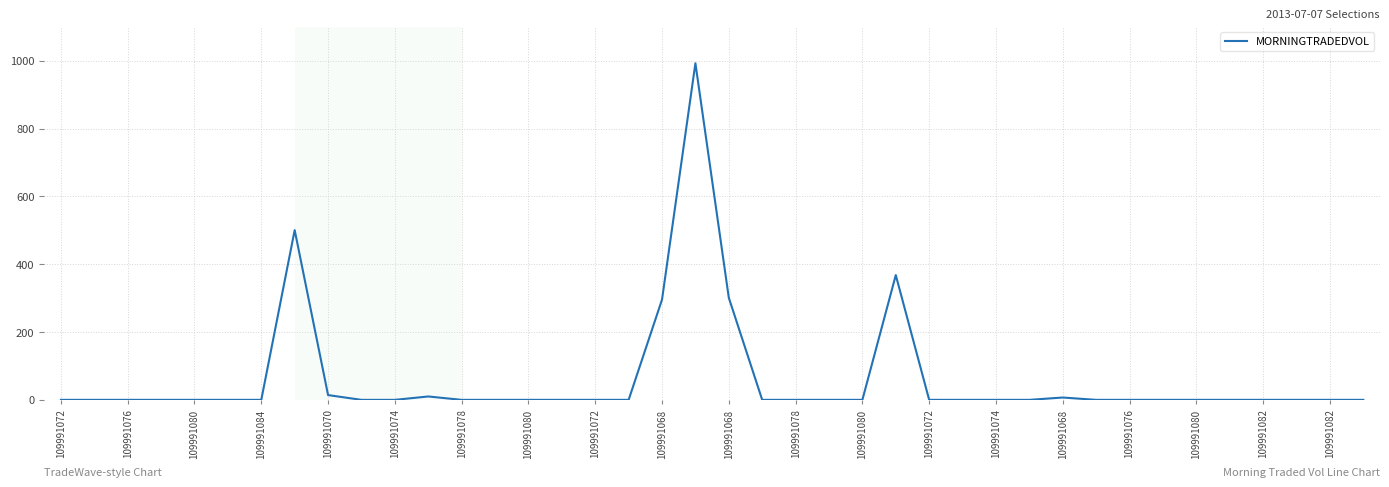

What is the greatest value displayed?

992.7